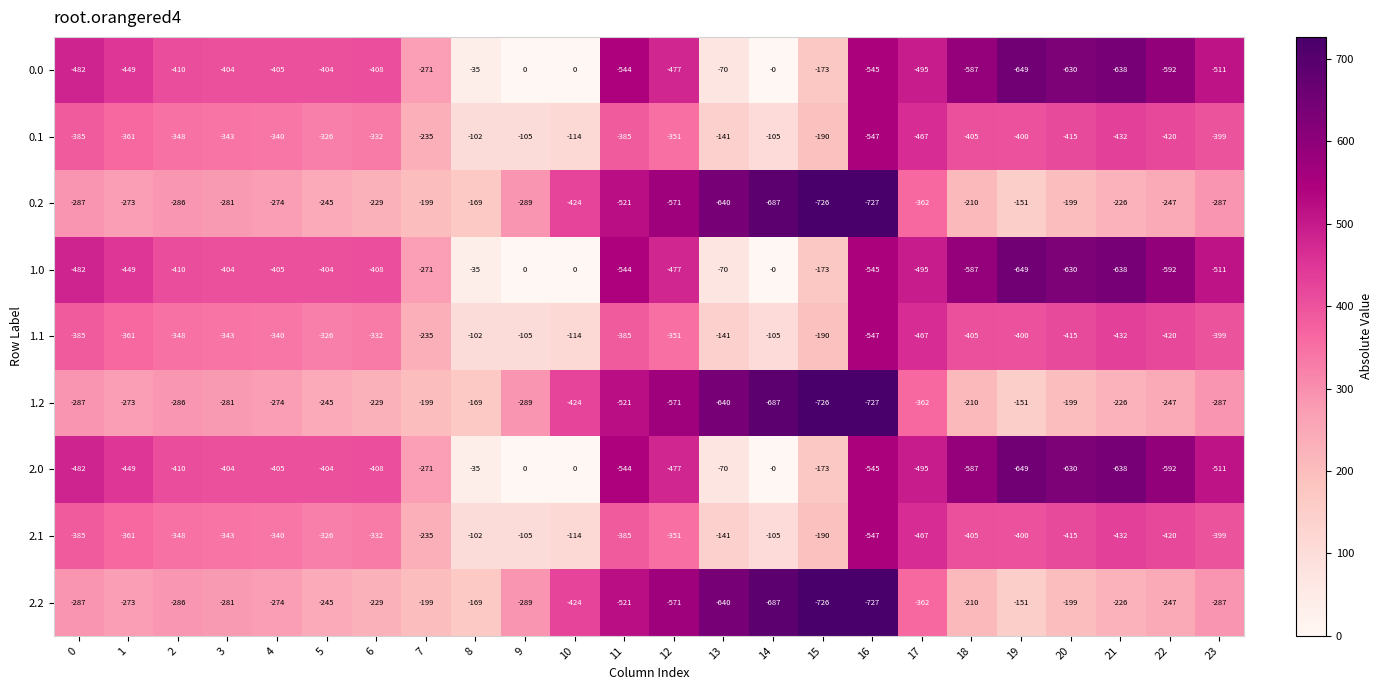

What is the sum of the 0.0 values at 15 and 17?

-668